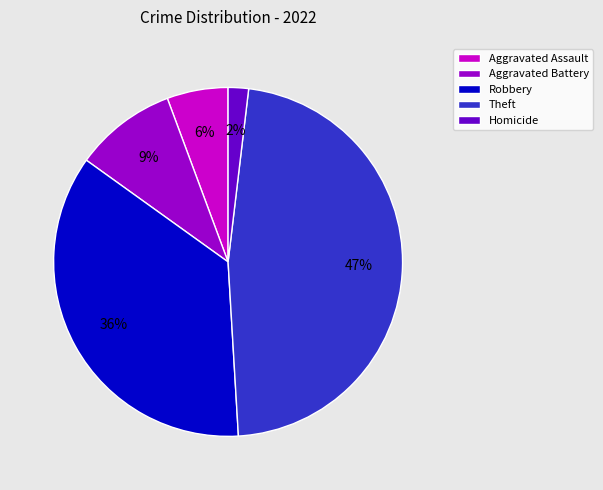

Is there a majority slice in this chart?

No